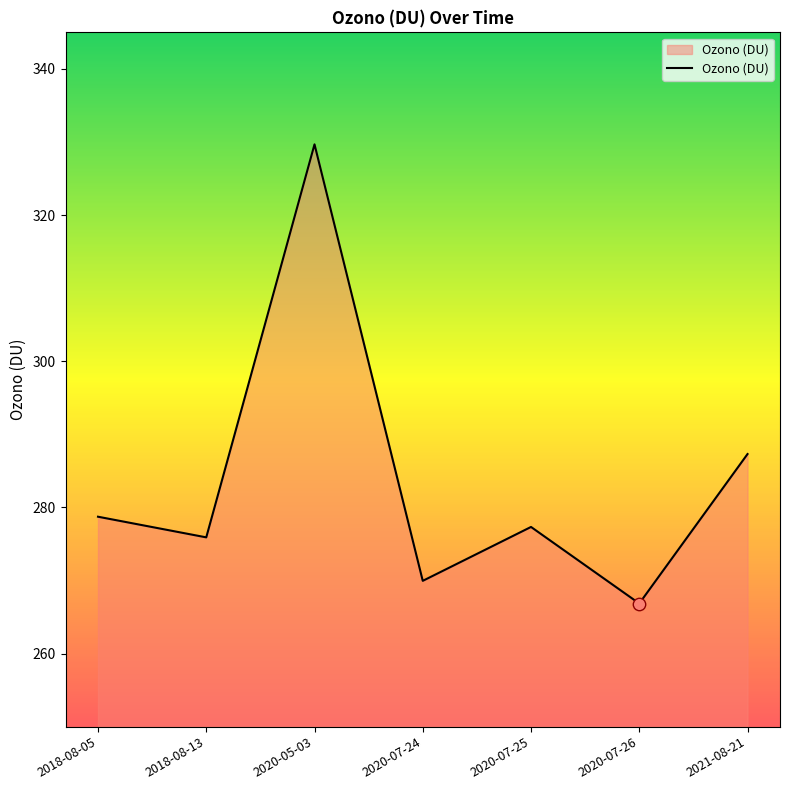

What is the change in value from 2020-07-25 to 2021-08-21?

+10.0